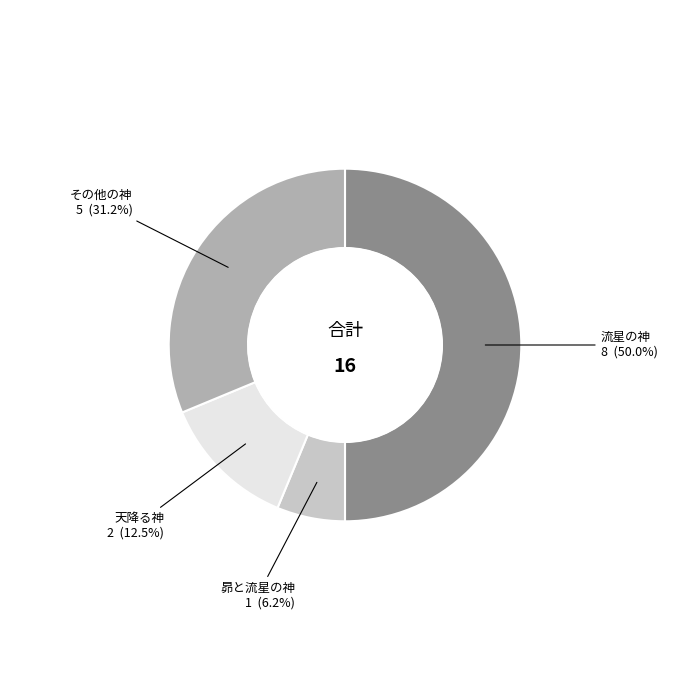

How many slices are in this pie chart?

4